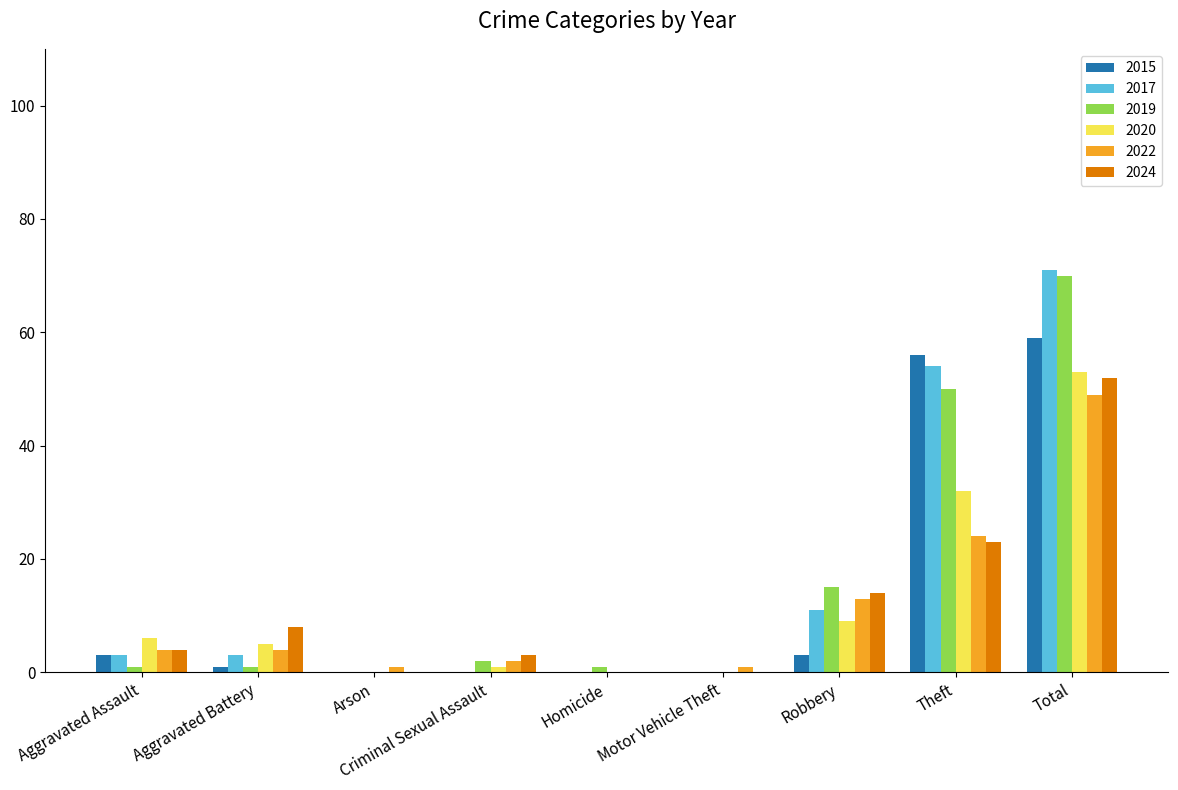

What value does the 2017 series have at Total, to the nearest 5?

70